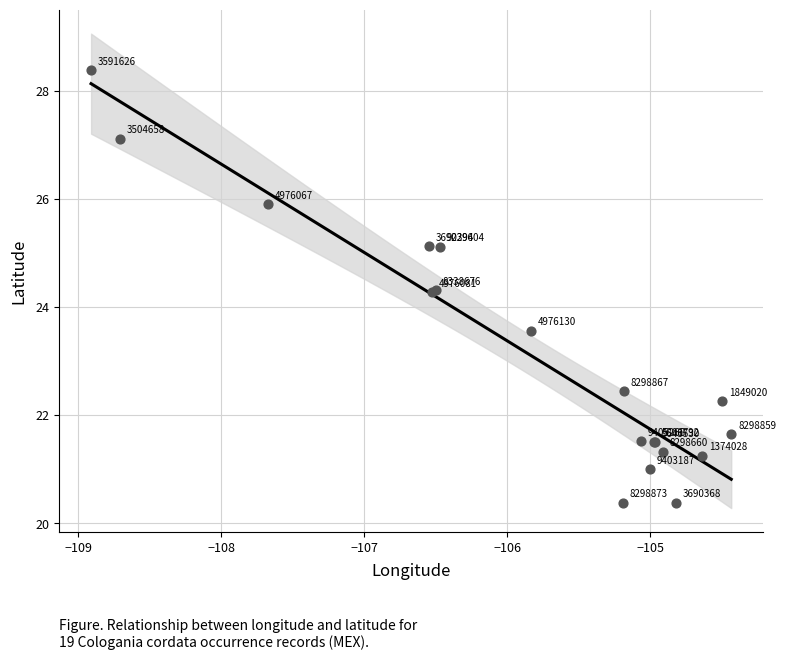

What Y value in the scatter plot is closest to 24?

24.3